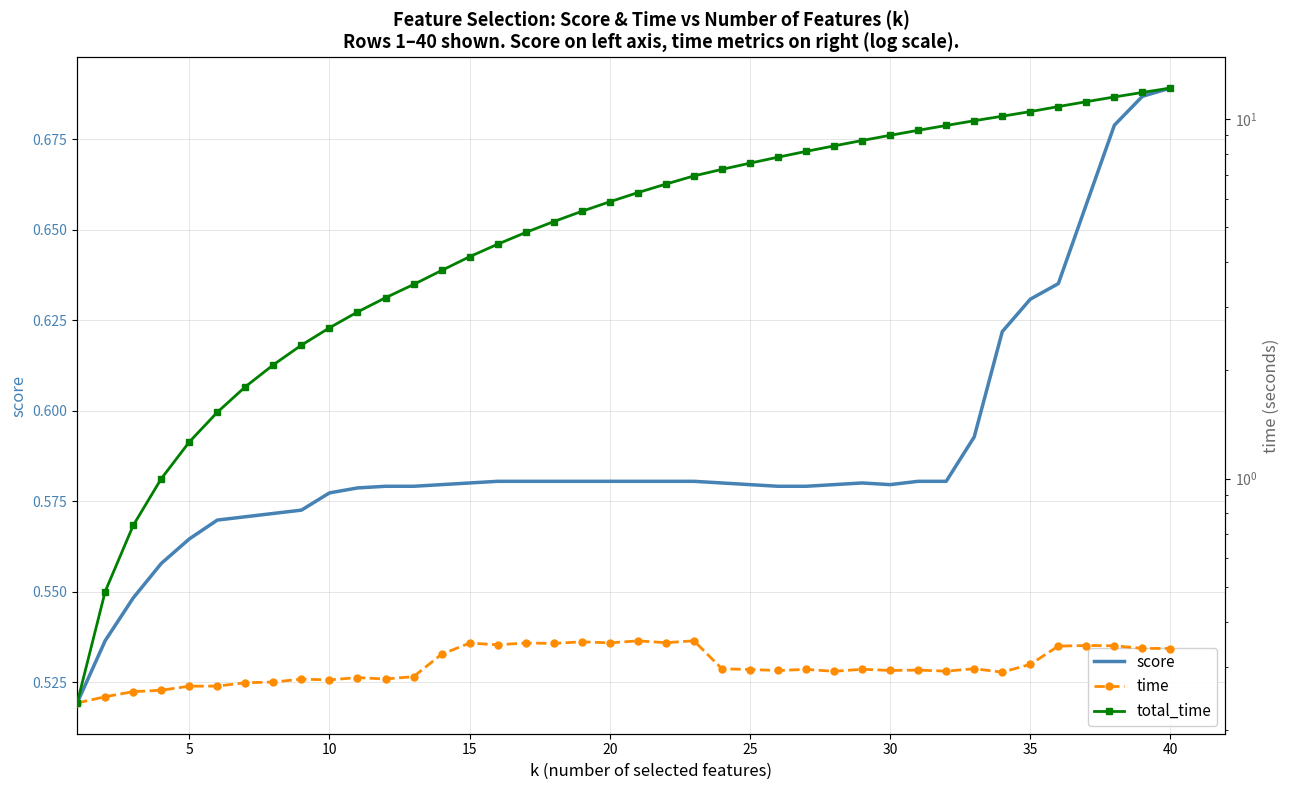

What is the difference between the maximum and minimum values in the total_time series?

11.9